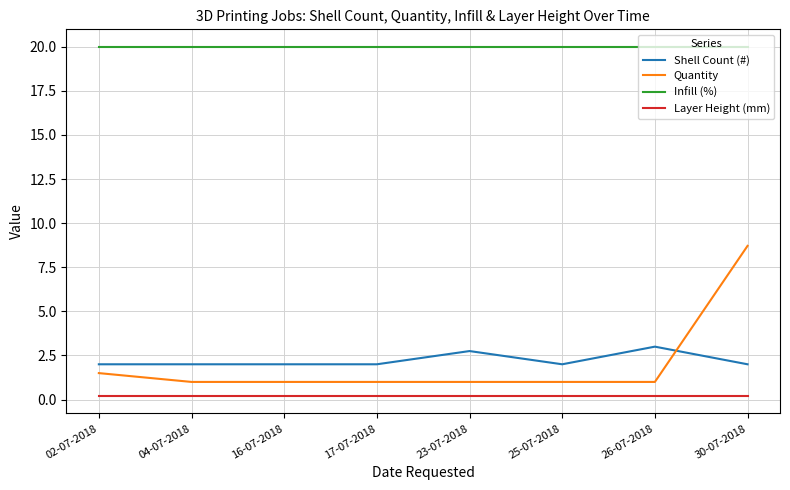

What is the maximum value for Infill (%)?

20.0